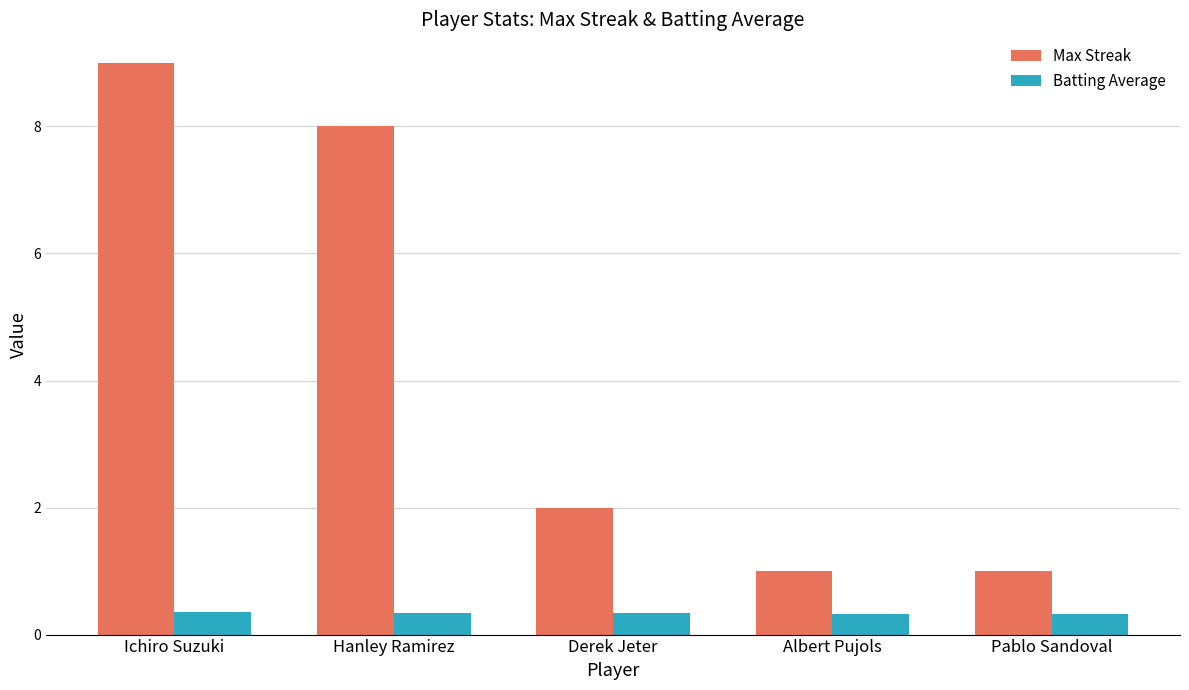

Which series has the largest range (max minus min)?

Max Streak